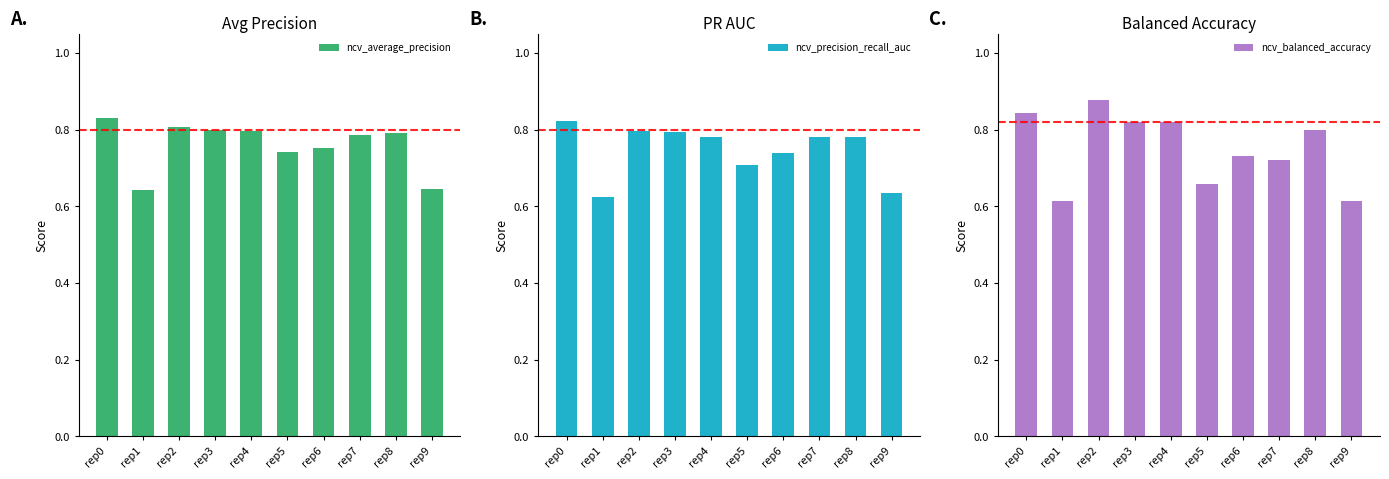

What is the value of the ncv_average_precision bar at the 8th from the left?

0.8